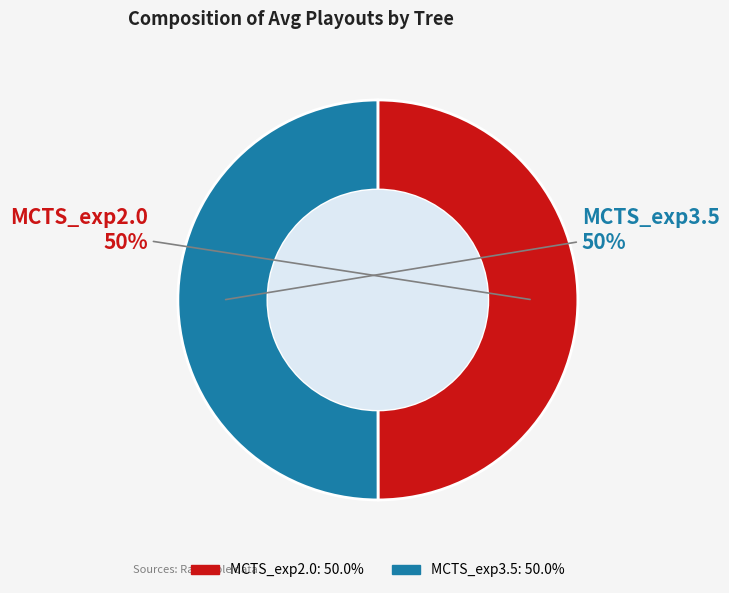

To the nearest percent, what is the combined percentage of MCTS_exp2.0 and MCTS_exp3.5?

100%